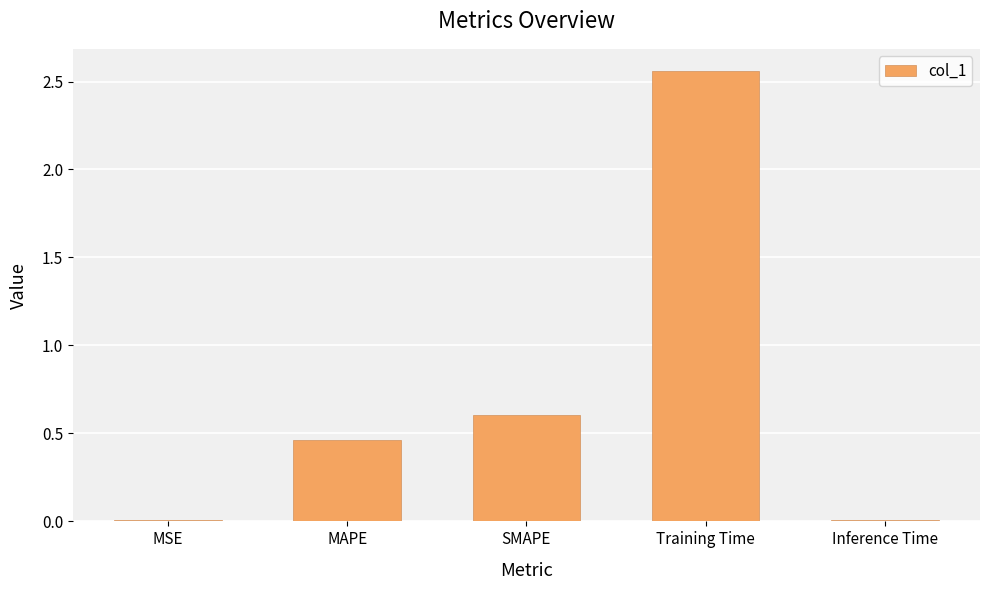

What is the sum of all values?

3.6